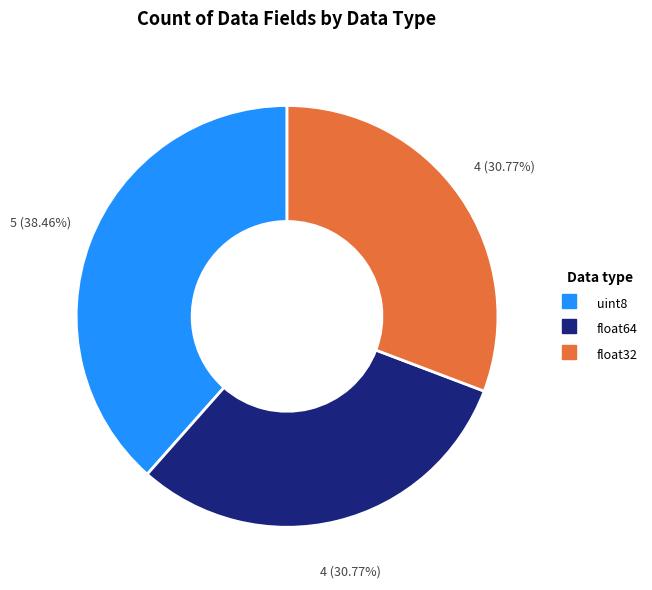

Does float64 account for over 50% of the chart?

No